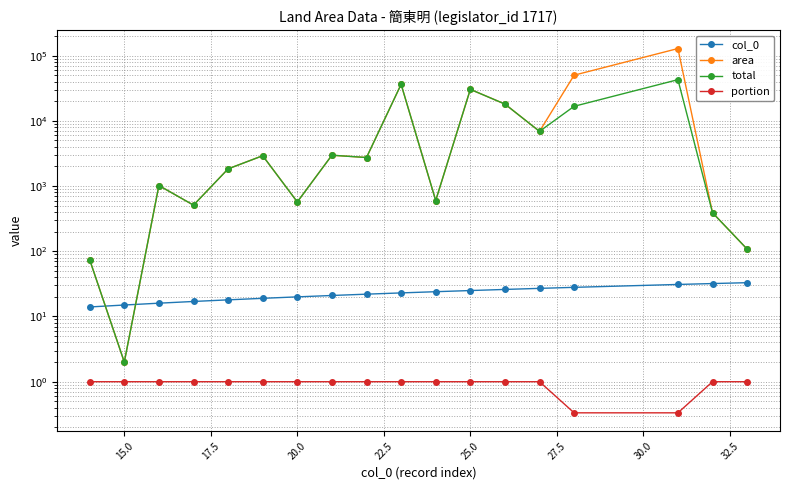

True or false: area and total cross at least once.

False